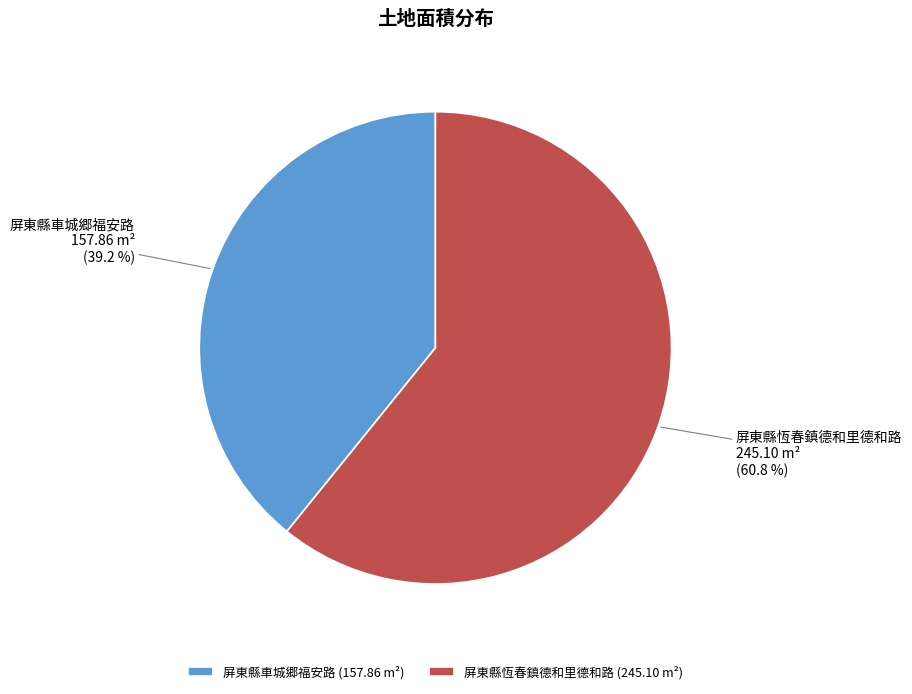

What is the ratio of the value at 屏東縣恆春鎮德和里德和路 to the value at 屏東縣車城郷福安路?

1.6